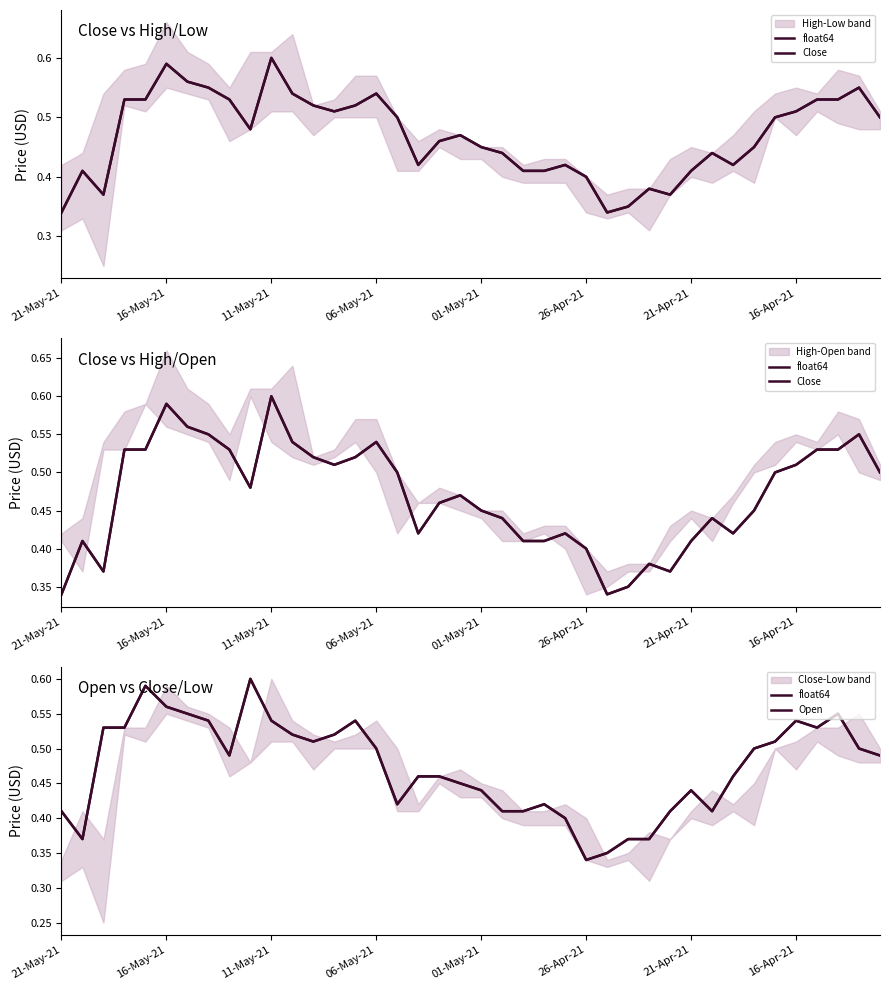

True or false: Open and float64 cross at least once.

False